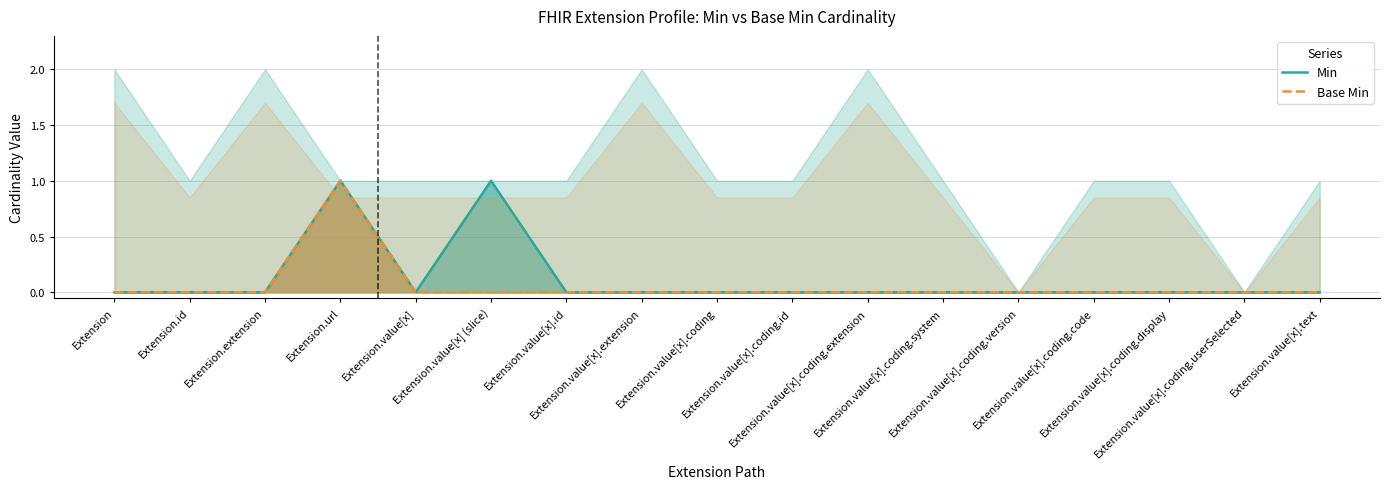

Count the Base Min values in the range 0 to 1.

17